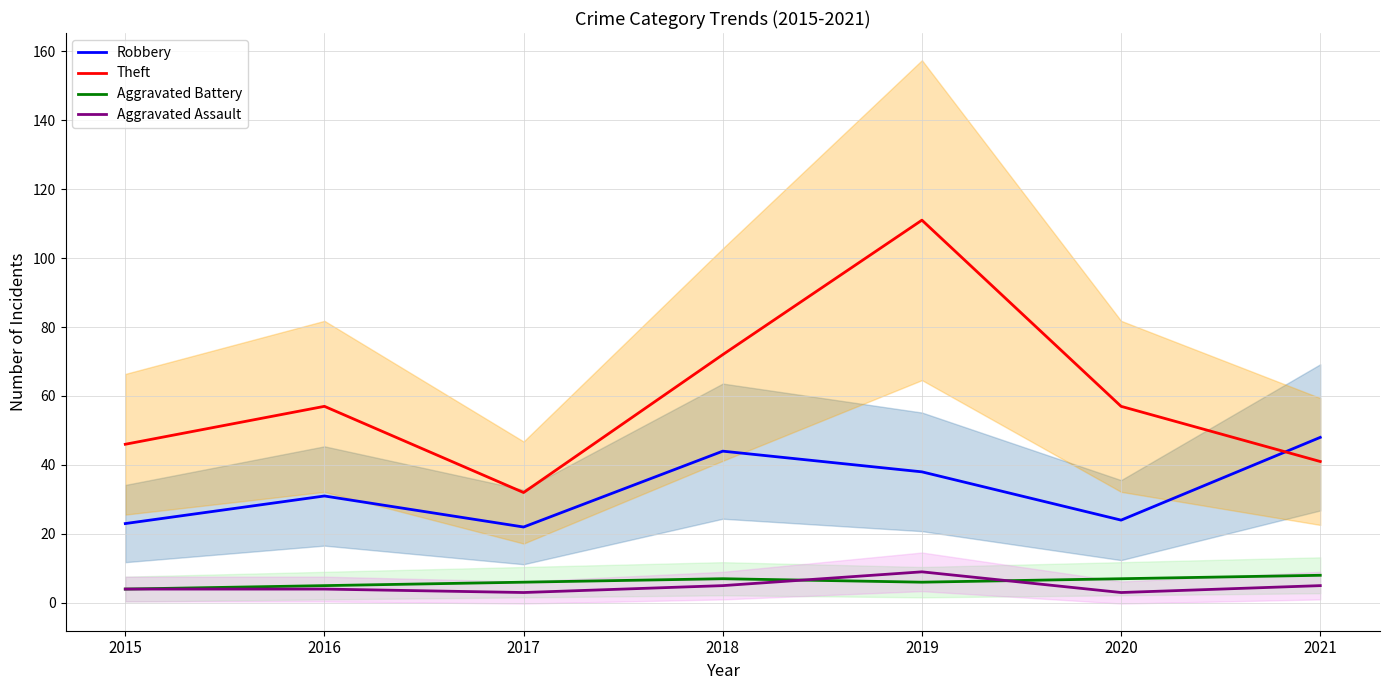

Rank the series by their maximum value, from lowest to highest.

Aggravated Battery, Aggravated Assault, Robbery, Theft